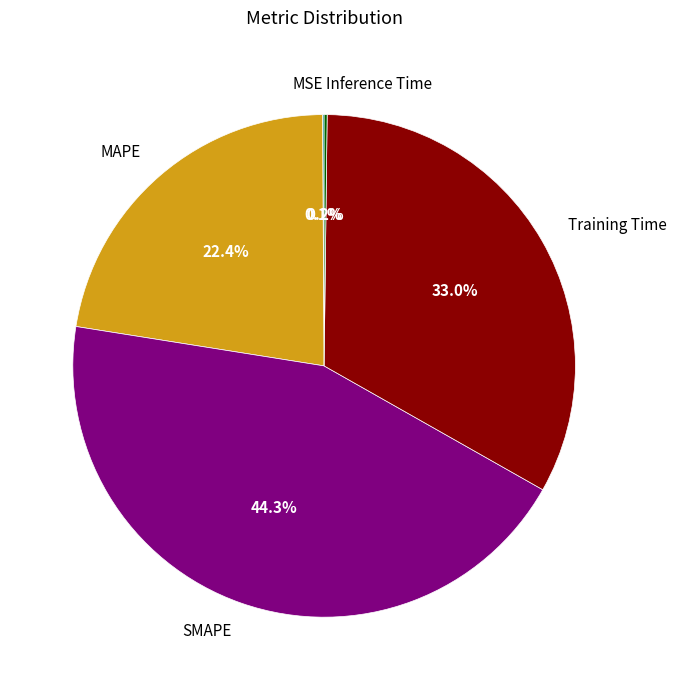

To the nearest percent, what is the difference between the largest and smallest slice percentages?

44%